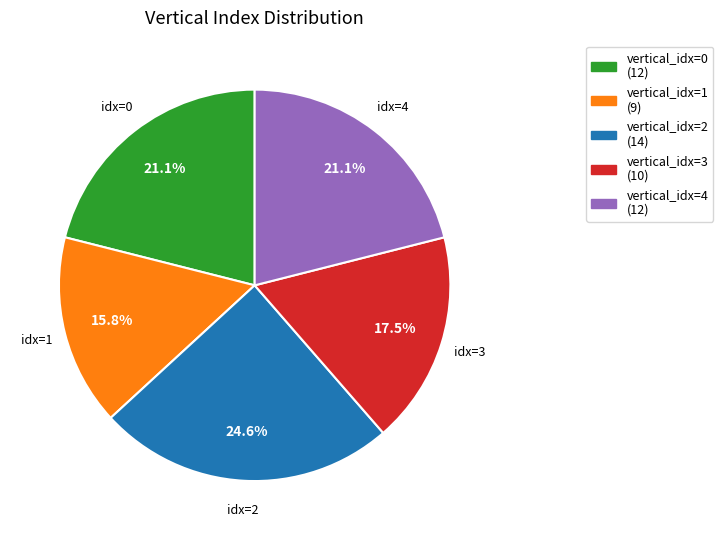

Is there any slice that represents more than half of the pie?

No